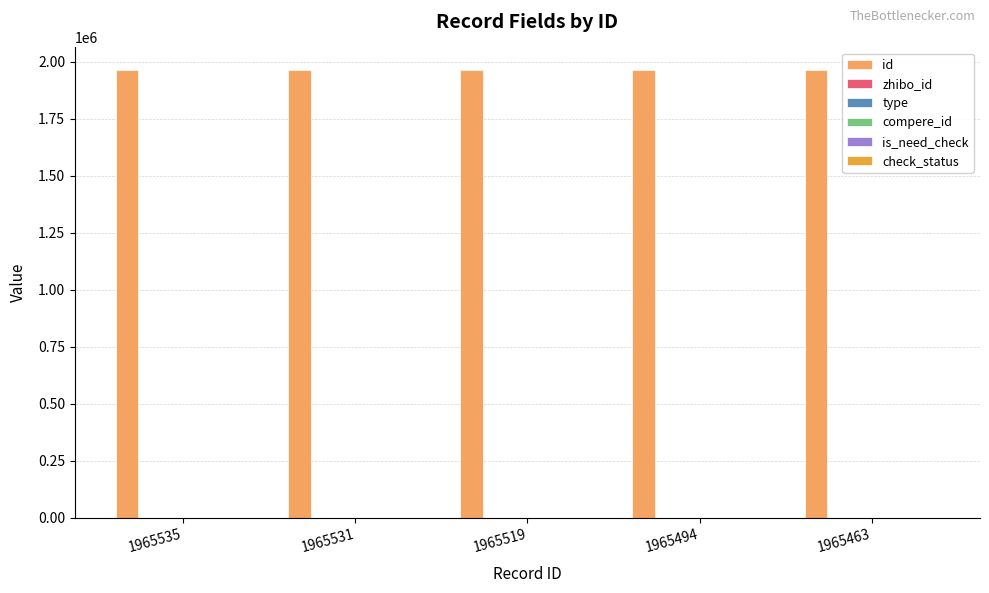

What are all the series names shown in the legend?

id, zhibo_id, type, compere_id, is_need_check, check_status